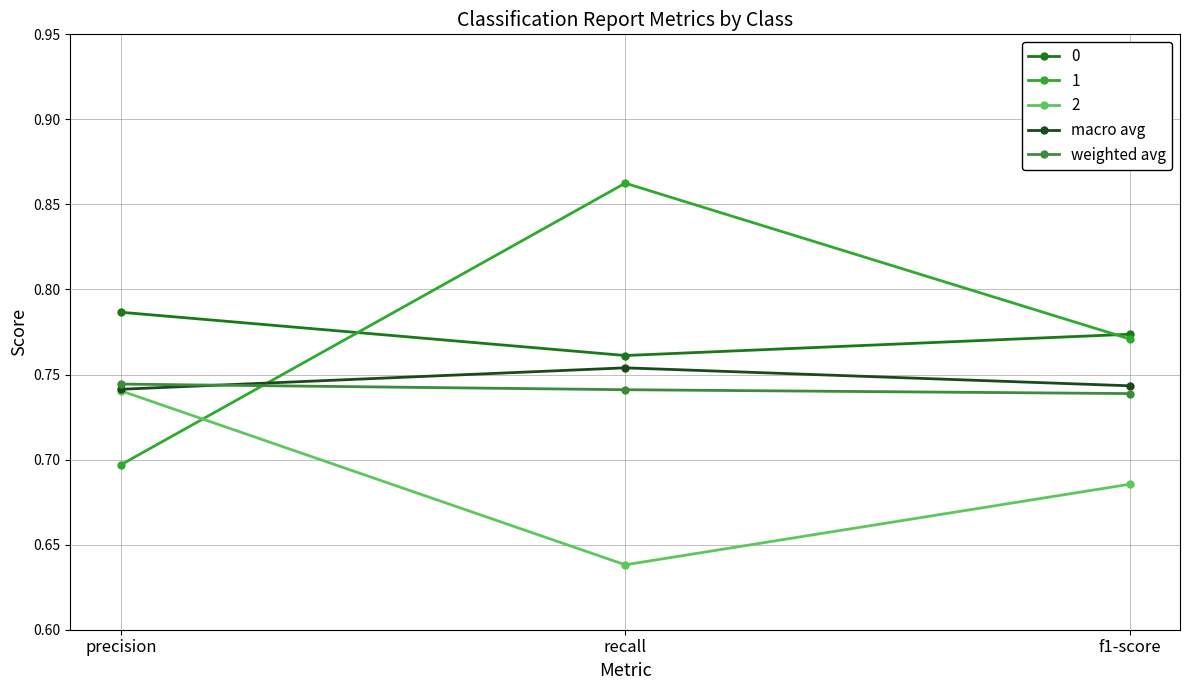

At recall, list the series in order from largest to smallest.

1, 0, macro avg, weighted avg, 2